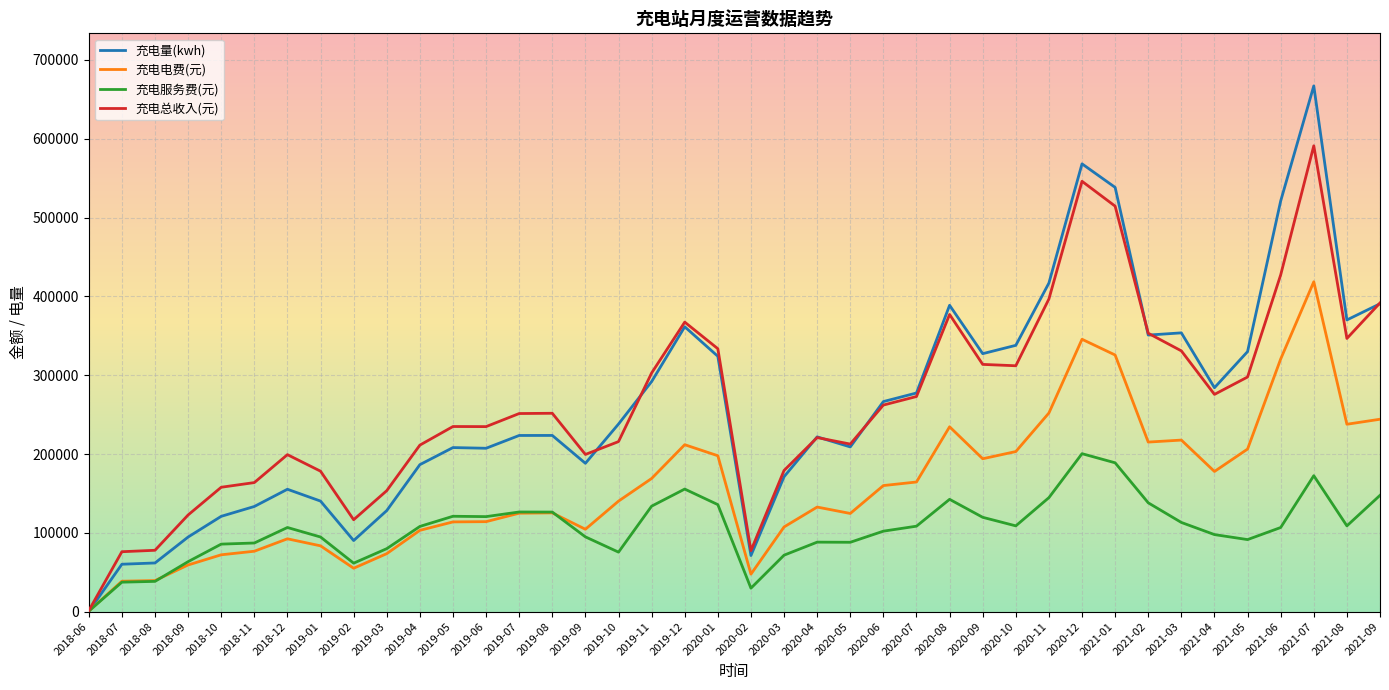

What is the sum of the 充电电费(元) values at 2019-01 and 2021-08?

321309.0